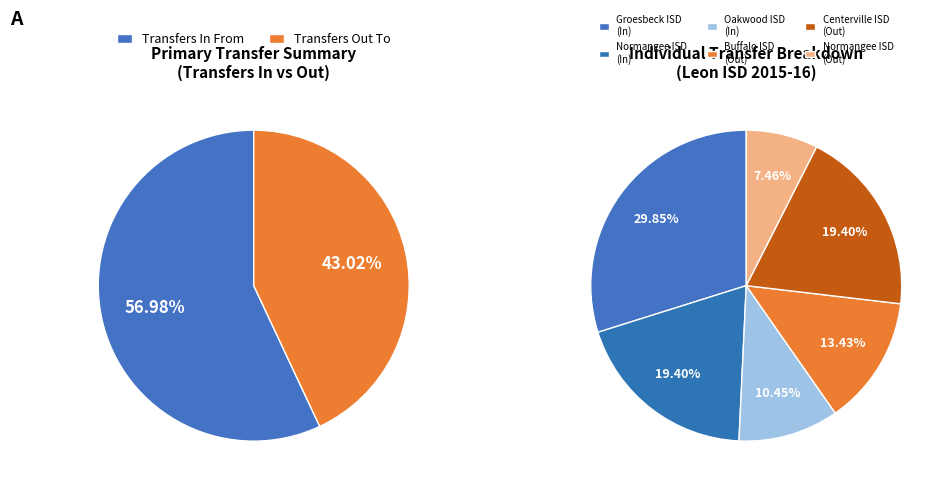

Rank the categories by value from highest to lowest.

Transfers In From, Transfers Out To